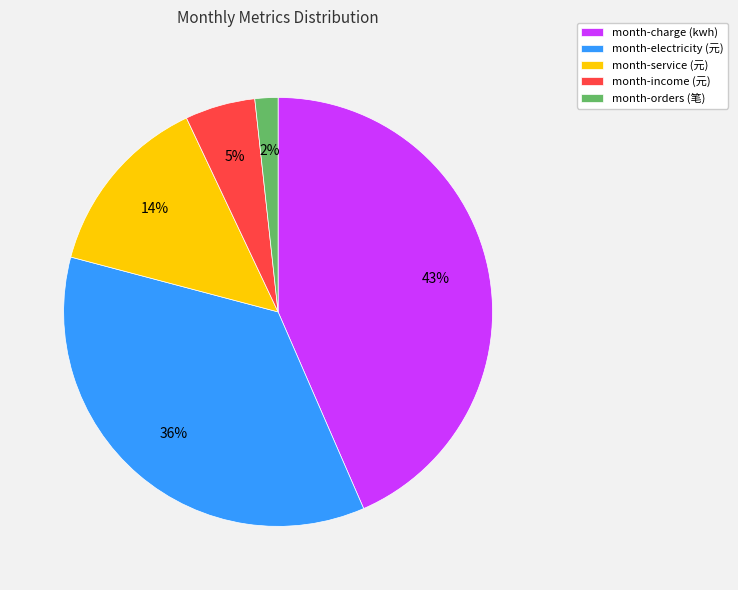

How many segments does this pie chart have?

5